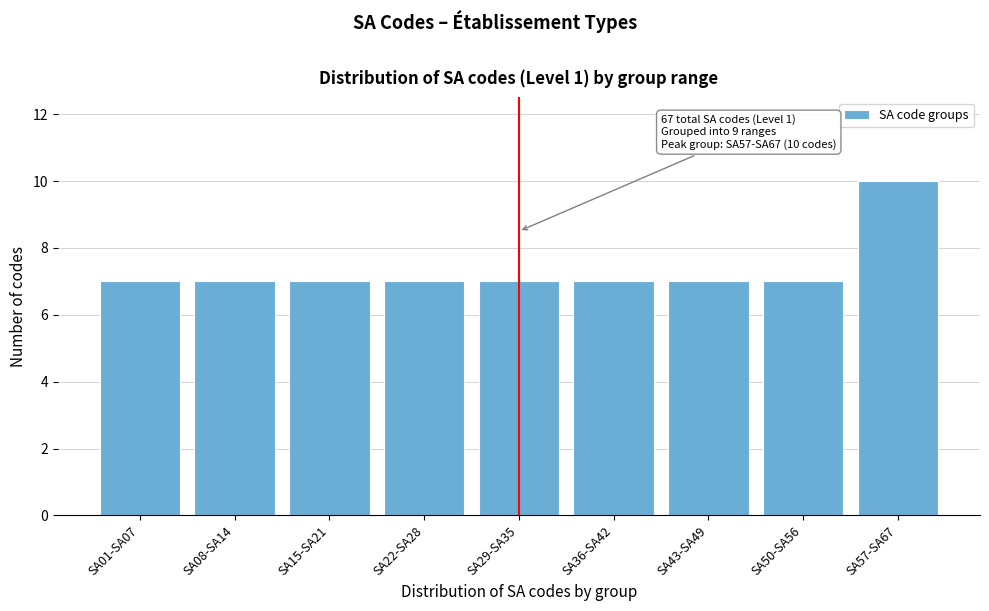

Reading left to right, what are all the values shown in this chart?

7	7	7	7	7	7	7	7	10